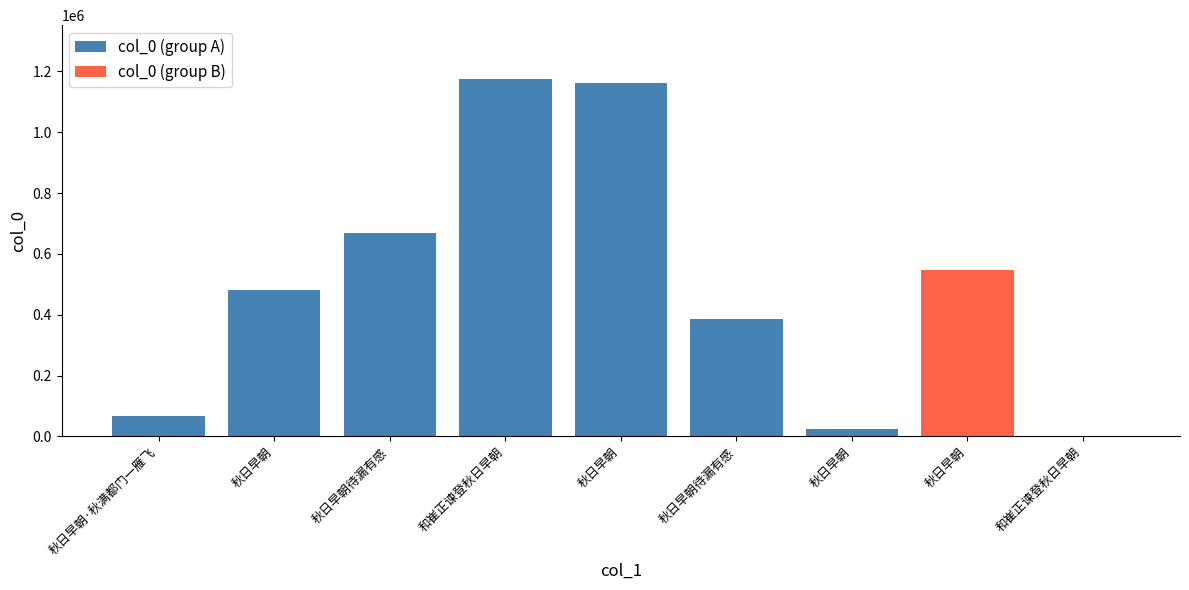

Rank the categories by value from highest to lowest.

和崔正谏登秋日早朝, 秋日早朝, 秋日早朝待漏有感, 秋日早朝, 秋日早朝, 秋日早朝待漏有感, 秋日早朝·秋满都门一雁飞, 秋日早朝, 和崔正谏登秋日早朝